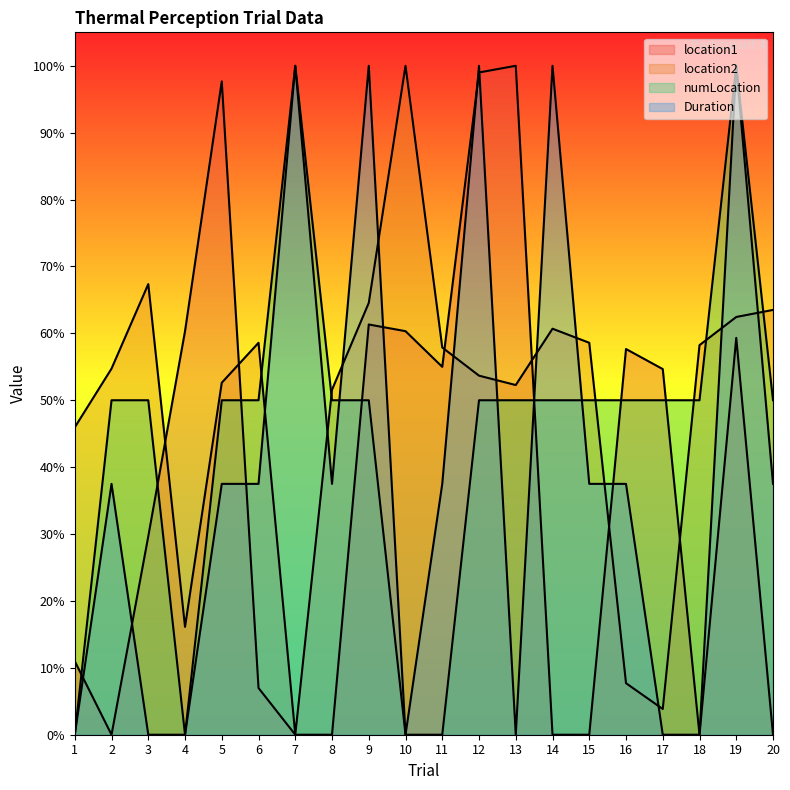

At which label is Duration closest to 0?

1